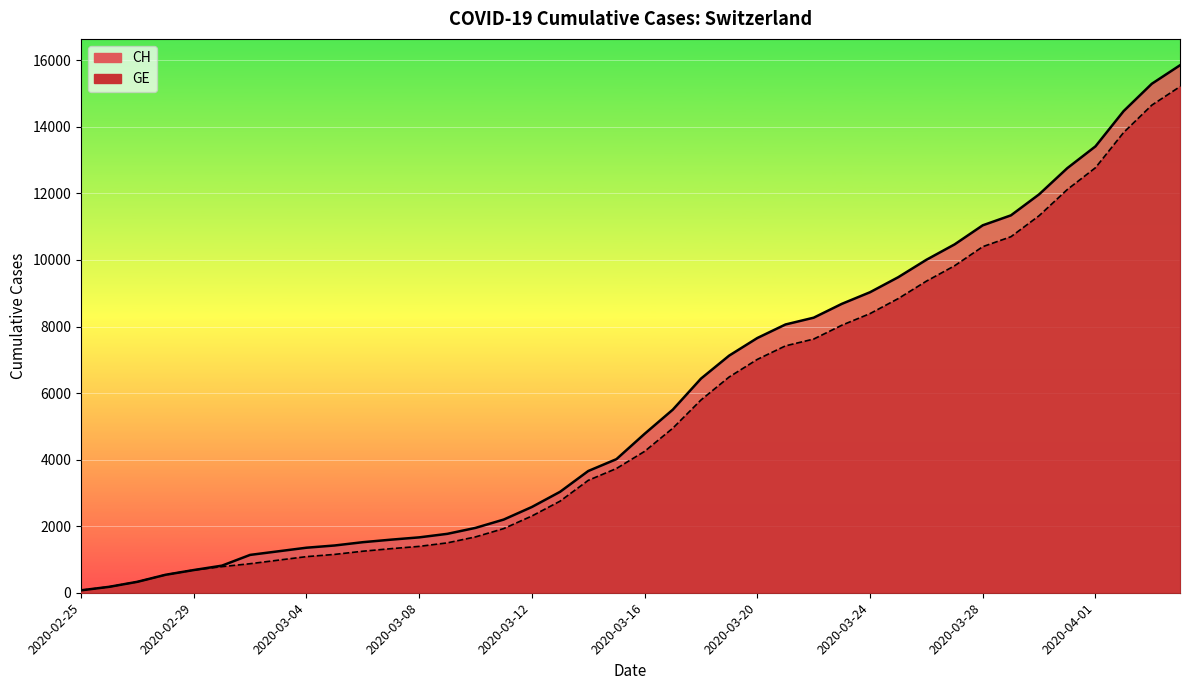

Reading left to right, extract all data points from this chart.

CH: 2020-02-25=73	2020-02-26=178	2020-02-27=329	2020-02-28=540	2020-02-29=682	2020-03-01=814	2020-03-02=1137	2020-03-03=1245	2020-03-04=1353	2020-03-05=1420	2020-03-06=1519	2020-03-07=1595	2020-03-08=1664	2020-03-09=1770	2020-03-10=1949	2020-03-11=2199	2020-03-12=2577	2020-03-13=3033	2020-03-14=3658	2020-03-15=4014	2020-03-16=4775	2020-03-17=5501	2020-03-18=6434	2020-03-19=7125	2020-03-20=7654	2020-03-21=8061	2020-03-22=8265	2020-03-23=8681	2020-03-24=9030	2020-03-25=9481	2020-03-26=10005	2020-03-27=10467	2020-03-28=11041	2020-03-29=11340	2020-03-30=11971	2020-03-31=12758	2020-04-01=13413	2020-04-02=14473	2020-04-03=15294	2020-04-04=15850
GE: 2020-02-25=73	2020-02-26=178	2020-02-27=329	2020-02-28=540	2020-02-29=682	2020-03-01=784	2020-03-02=872	2020-03-03=979	2020-03-04=1085	2020-03-05=1152	2020-03-06=1248	2020-03-07=1324	2020-03-08=1393	2020-03-09=1499	2020-03-10=1678	2020-03-11=1928	2020-03-12=2306	2020-03-13=2752	2020-03-14=3377	2020-03-15=3733	2020-03-16=4248	2020-03-17=4944	2020-03-18=5792	2020-03-19=6483	2020-03-20=7012	2020-03-21=7419	2020-03-22=7623	2020-03-23=8039	2020-03-24=8388	2020-03-25=8839	2020-03-26=9363	2020-03-27=9825	2020-03-28=10399	2020-03-29=10698	2020-03-30=11329	2020-03-31=12116	2020-04-01=12771	2020-04-02=13831	2020-04-03=14652	2020-04-04=15208